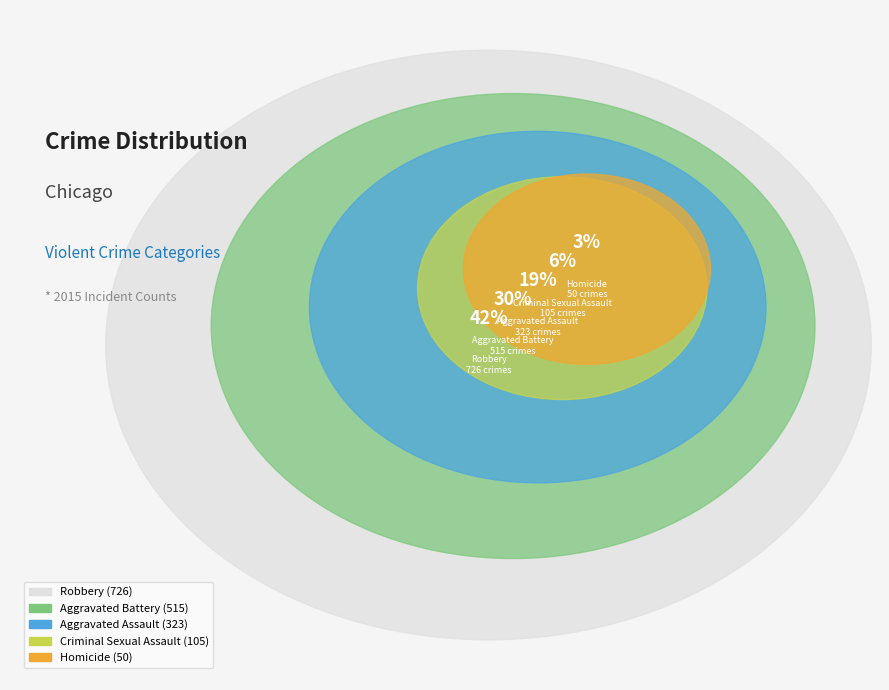

To the nearest percent, what is the average slice percentage?

20%